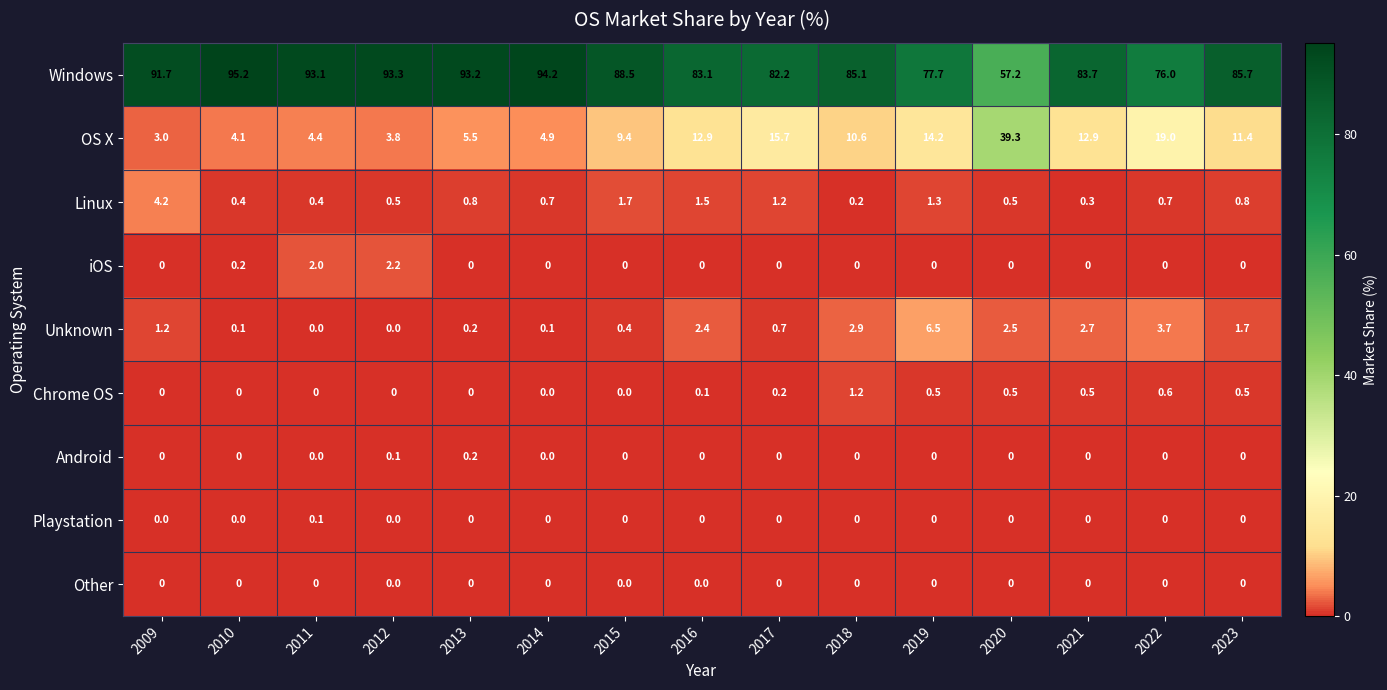

Which label corresponds to the largest value in the chart?

2010